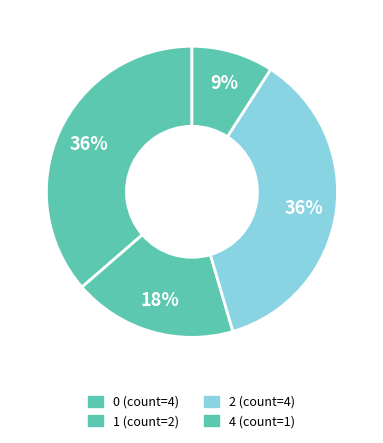

How many segments does this pie chart have?

4